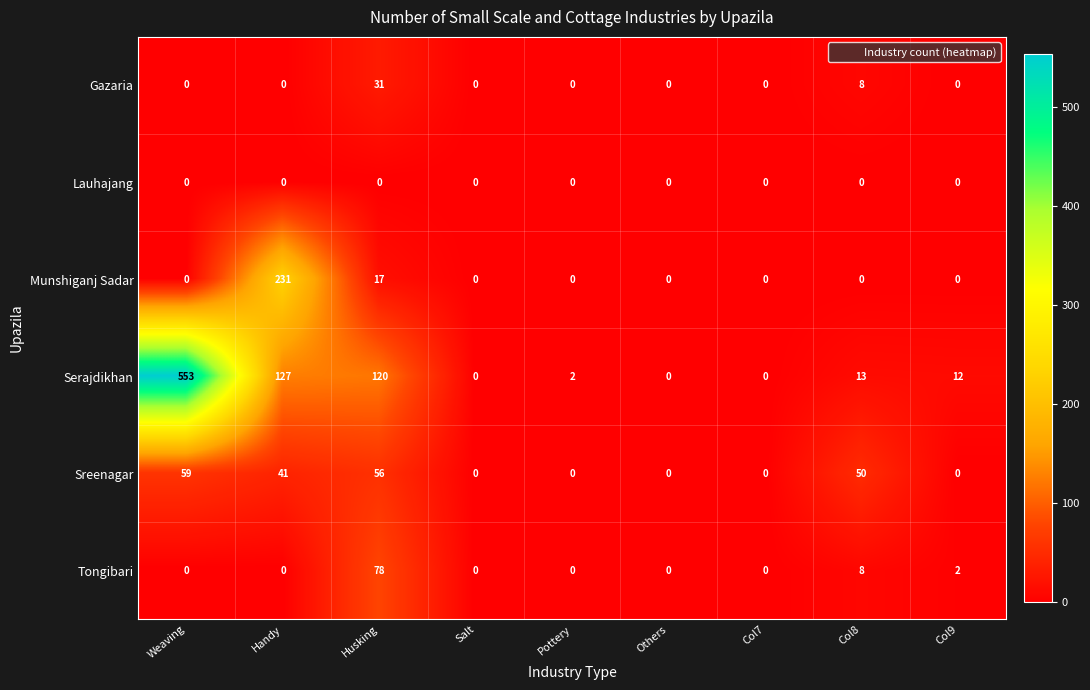

The Sreenagar series shows 50 at Col8. True or false?

True